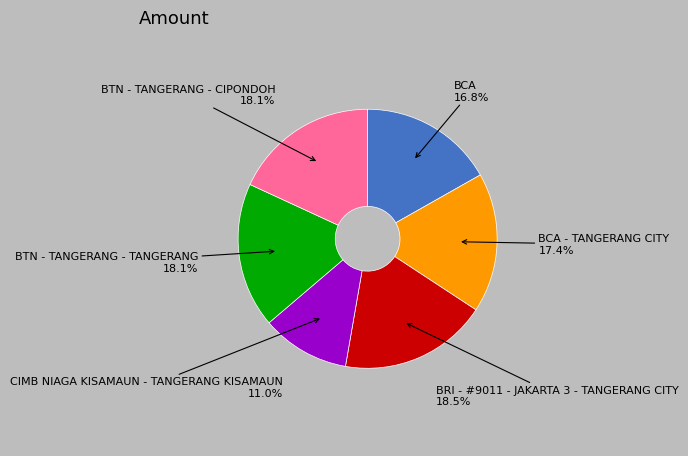

Is there a majority slice in this chart?

No